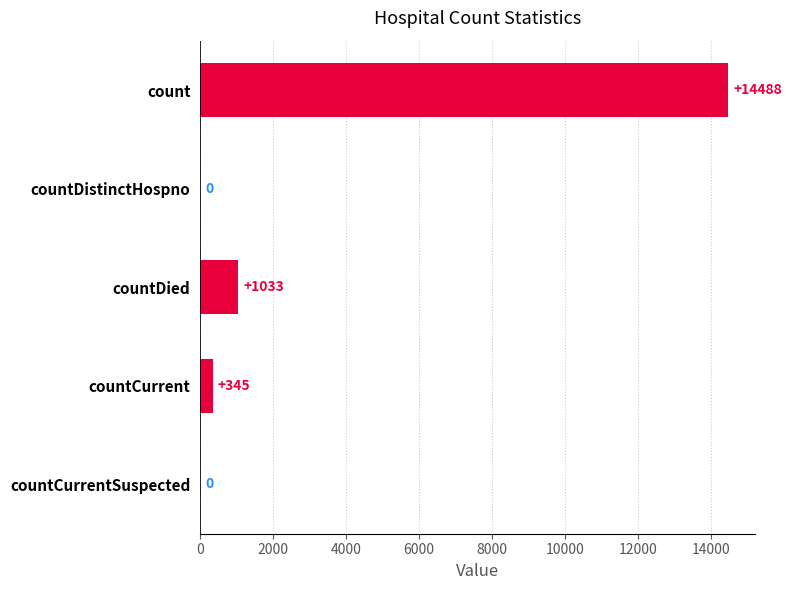

Between countDied and countCurrentSuspected, which is larger?

countDied